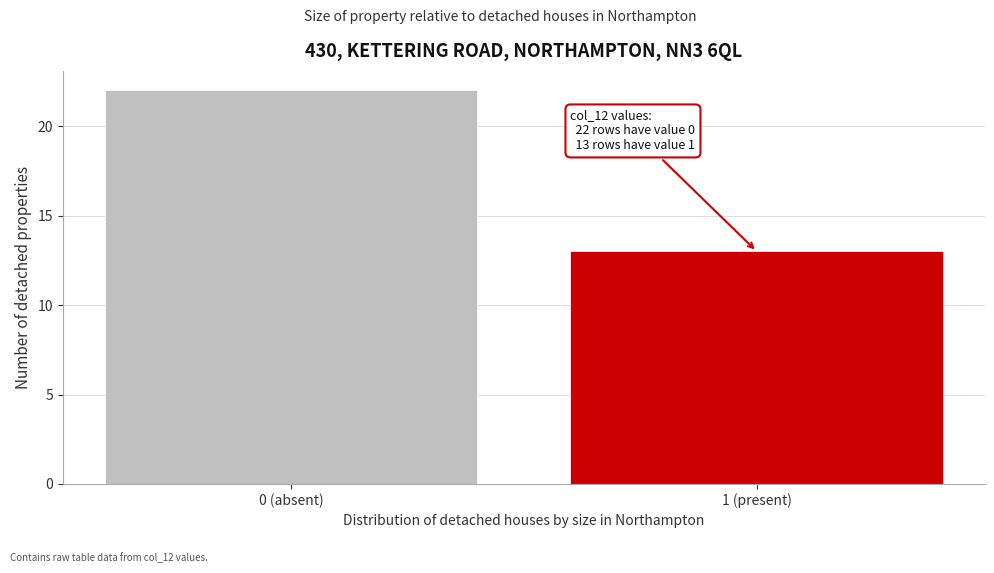

Reading left to right, what are all the values shown in this chart?

22	13